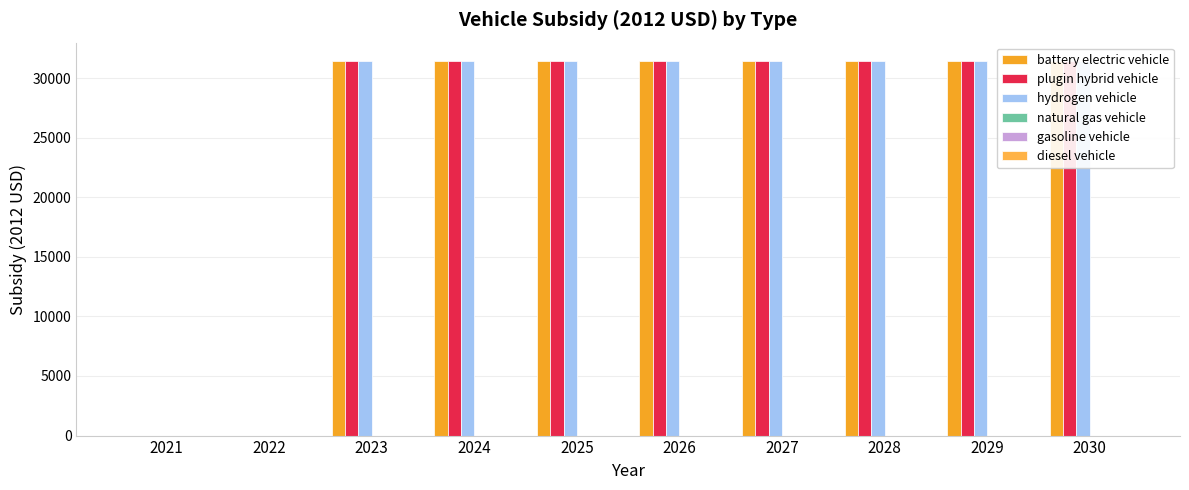

How many bars are there in total?

60